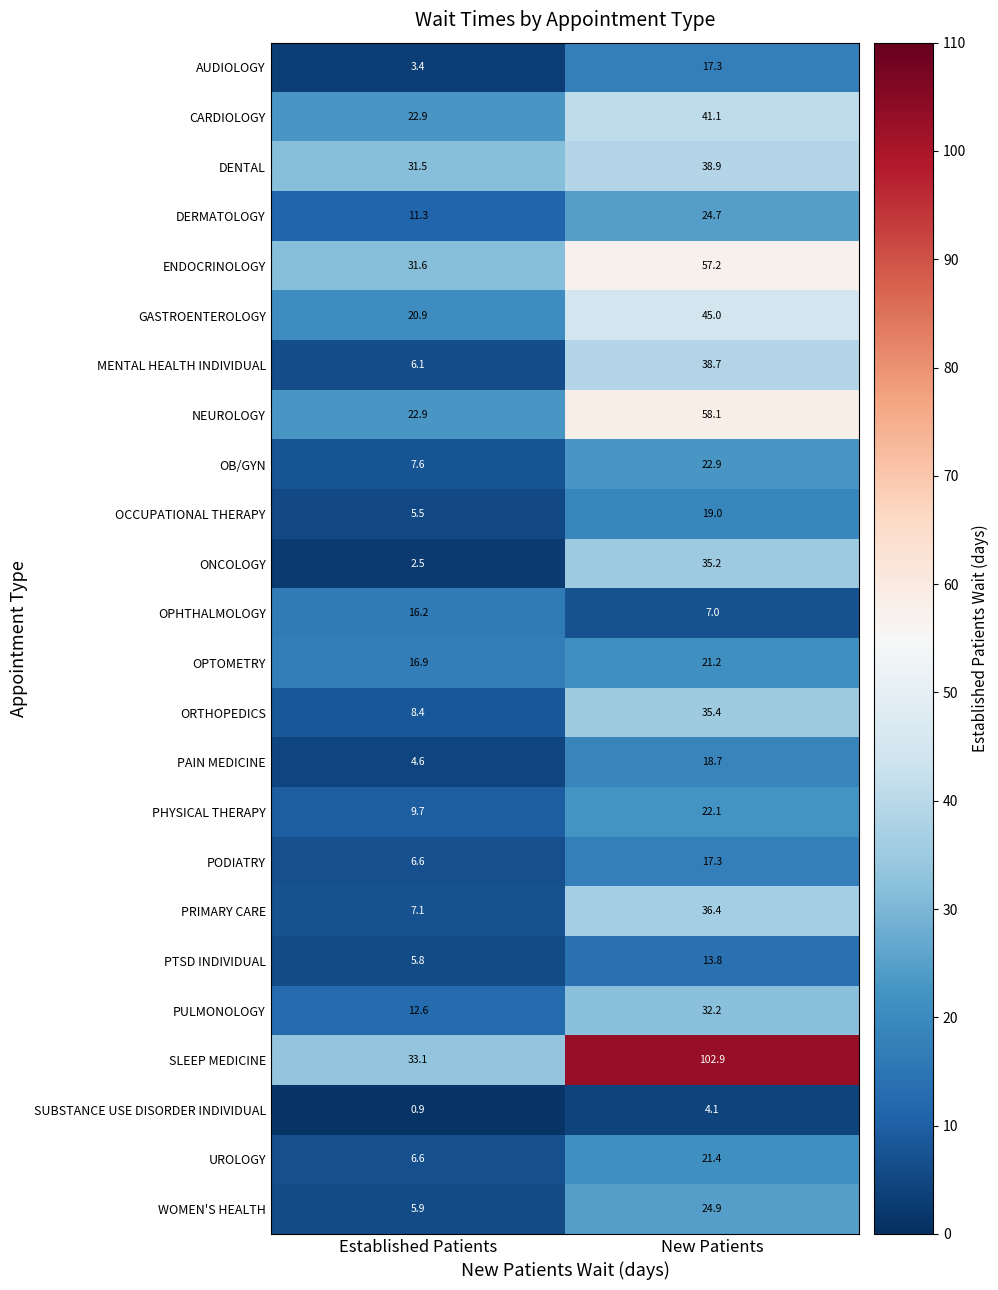

At which label is ORTHOPEDICS closest to 21?

Established Patients